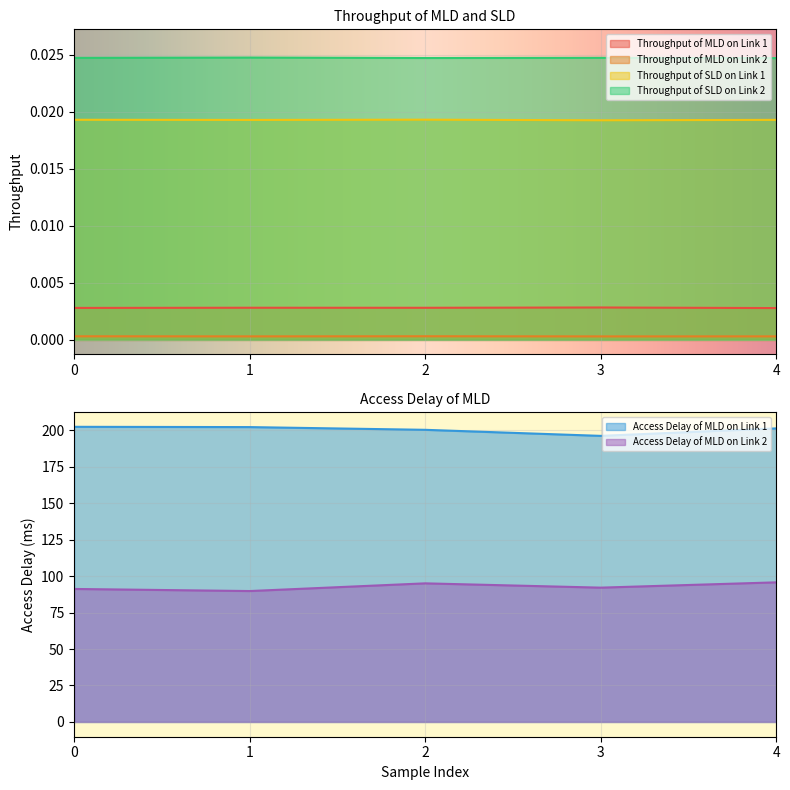

The value of Access Delay of MLD on Link 2 at 3 is 45.8. True or false?

False